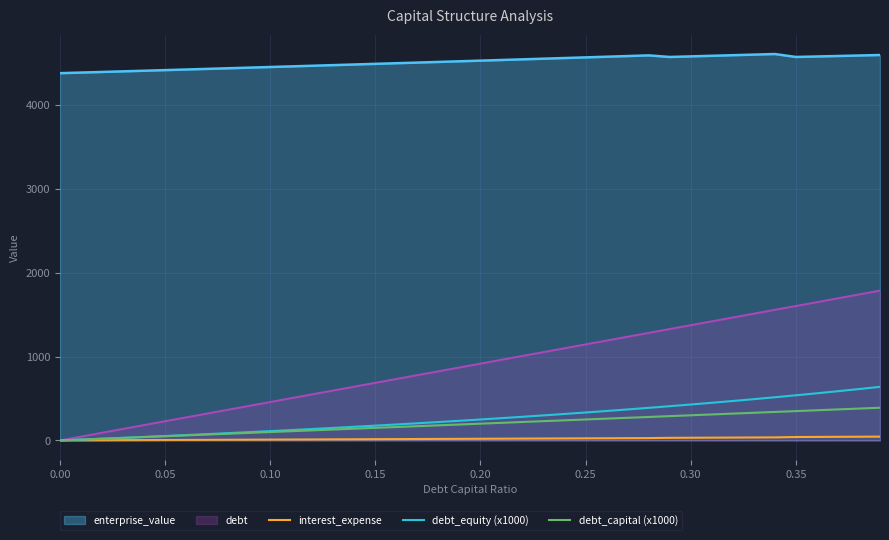

Which series has the widest spread of values?

debt